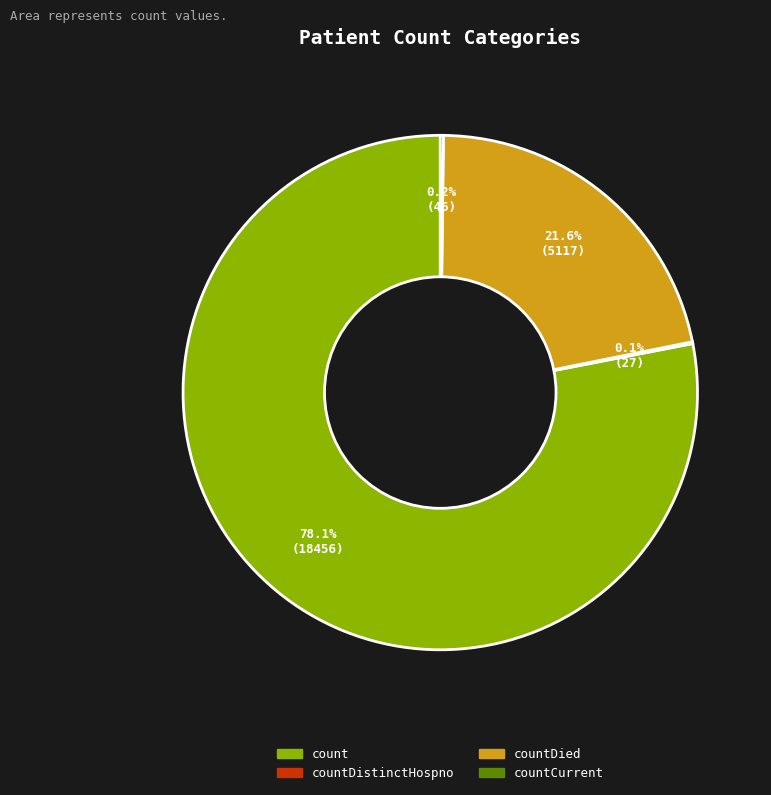

Is there any slice that represents more than half of the pie?

Yes